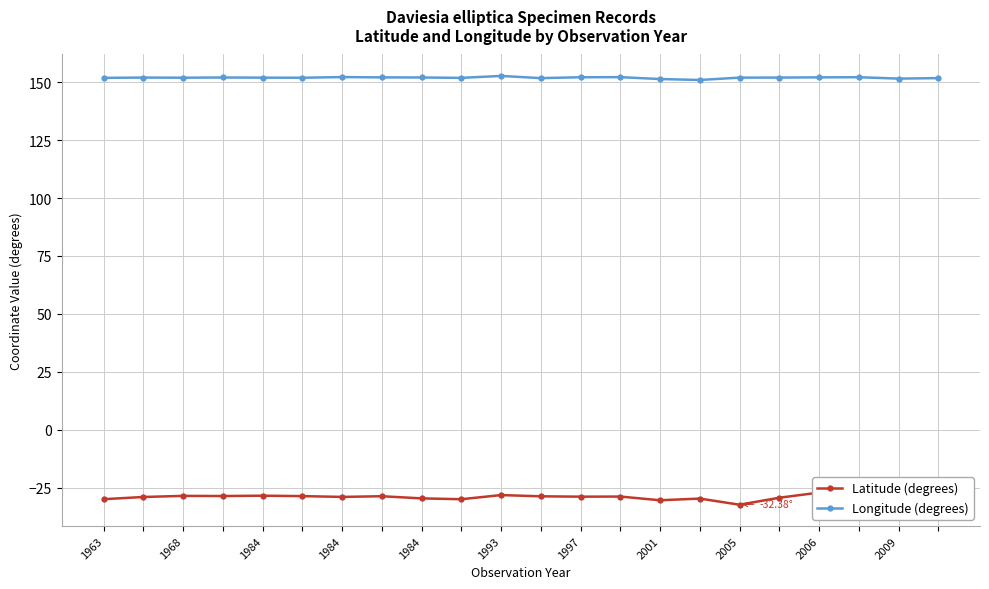

What is the sum of the Longitude (degrees) values at 1968 and 1984?

304.0